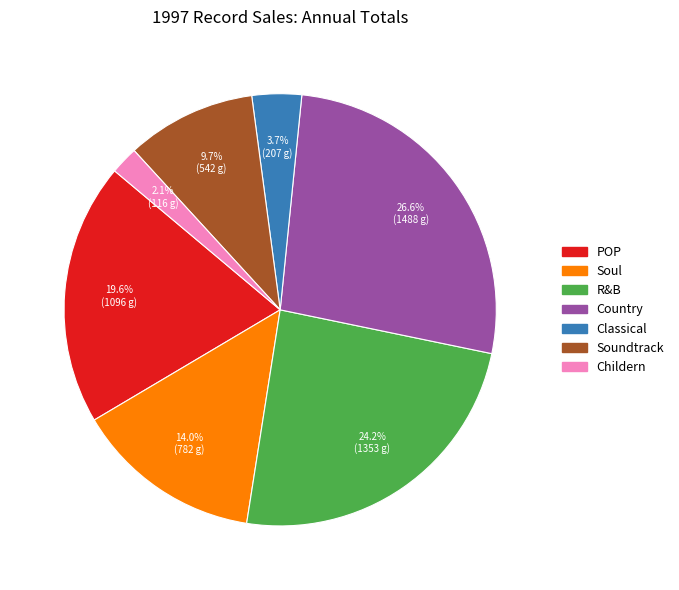

Count the number of slices in the pie.

7